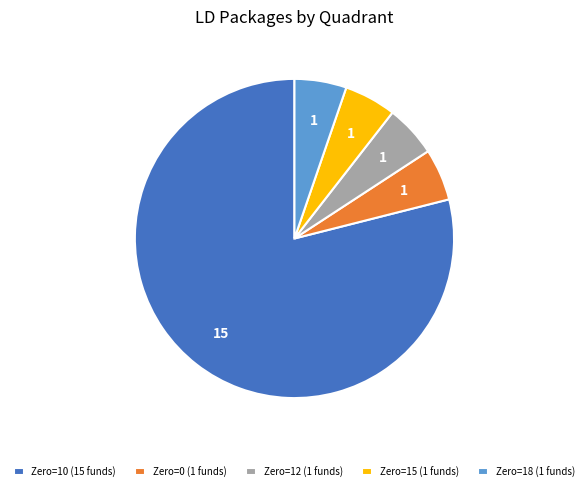

Which slice is the largest?

Zero=10 (15 funds)